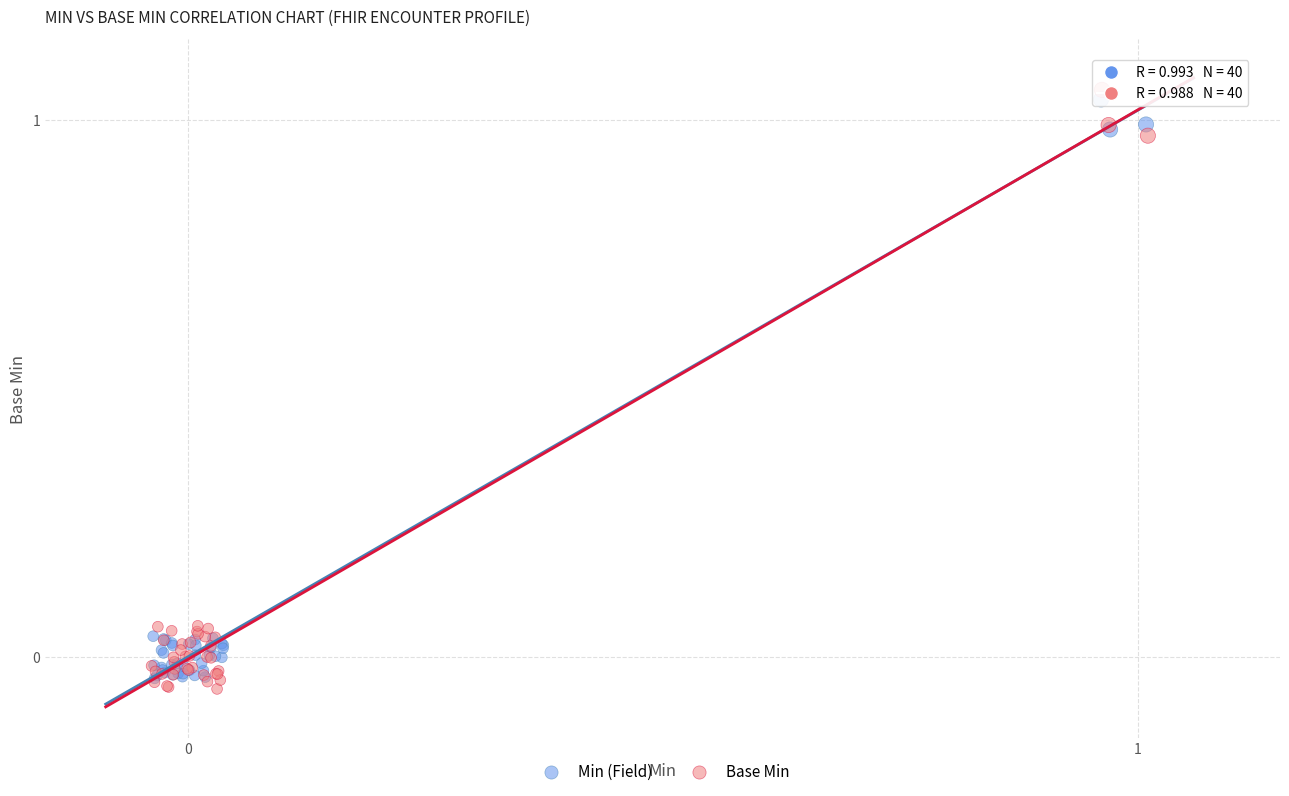

Which series contains the lowest Y value?

Base Min